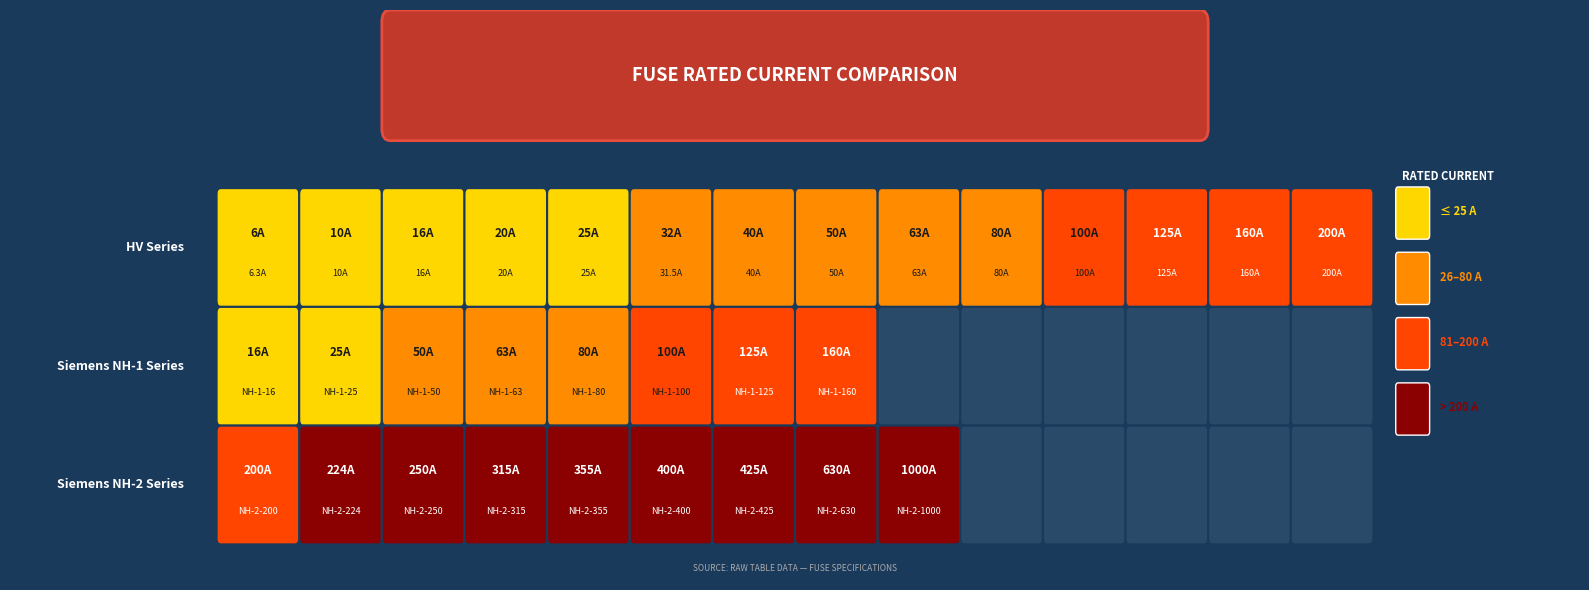

Reading left to right, list all the values displayed in this chart.

HV 100A=100.0	HV 10A=10.0	HV 125A=125.0	HV 160A=160.0	HV 16A=16.0	HV 200A=200.0	HV 20A=20.0	HV 25A=25.0	HV 31.5A=31.5	HV 40A=40.0	HV 50A=50.0	HV 6.3A=6.3	HV 63A=63.0	HV 80A=80.0	NH-1-100=100.0	NH-1-125=125.0	NH-1-16=16.0	NH-1-160=160.0	NH-1-25=25.0	NH-1-50=50.0	NH-1-63=63.0	NH-1-80=80.0	NH-2-1000=1000.0	NH-2-200=200.0	NH-2-224=224.0	NH-2-250=250.0	NH-2-315=315.0	NH-2-355=355.0	NH-2-400=400.0	NH-2-425=425.0	NH-2-630=630.0